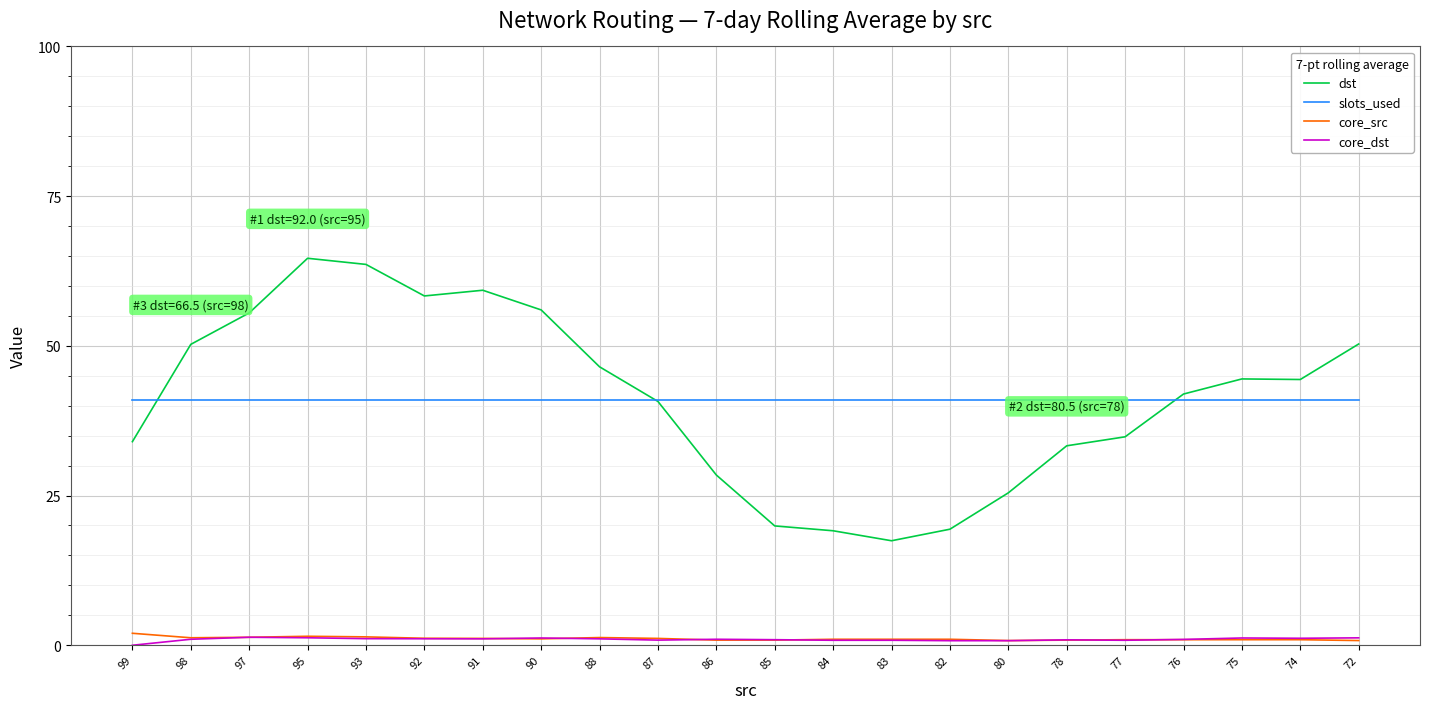

Where is the first local maximum for dst?

95